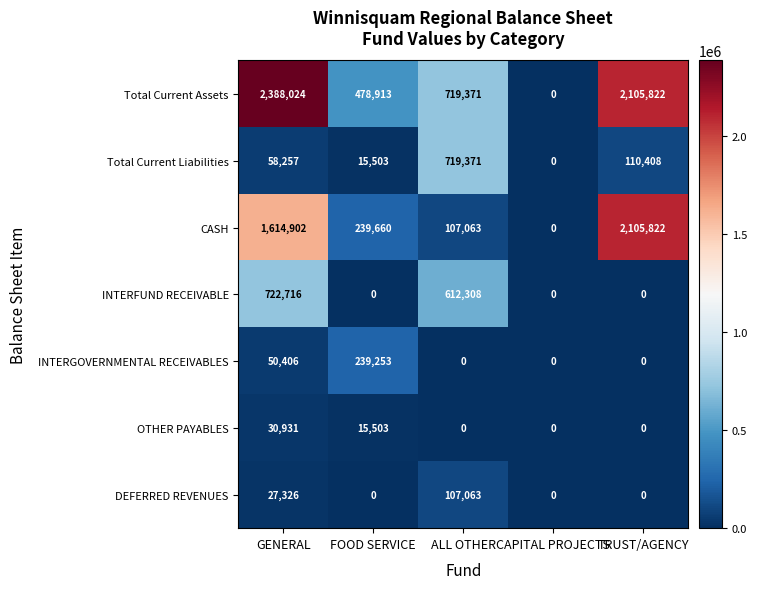

What is the difference between the maximum and minimum values in the INTERFUND RECEIVABLE series?

722716